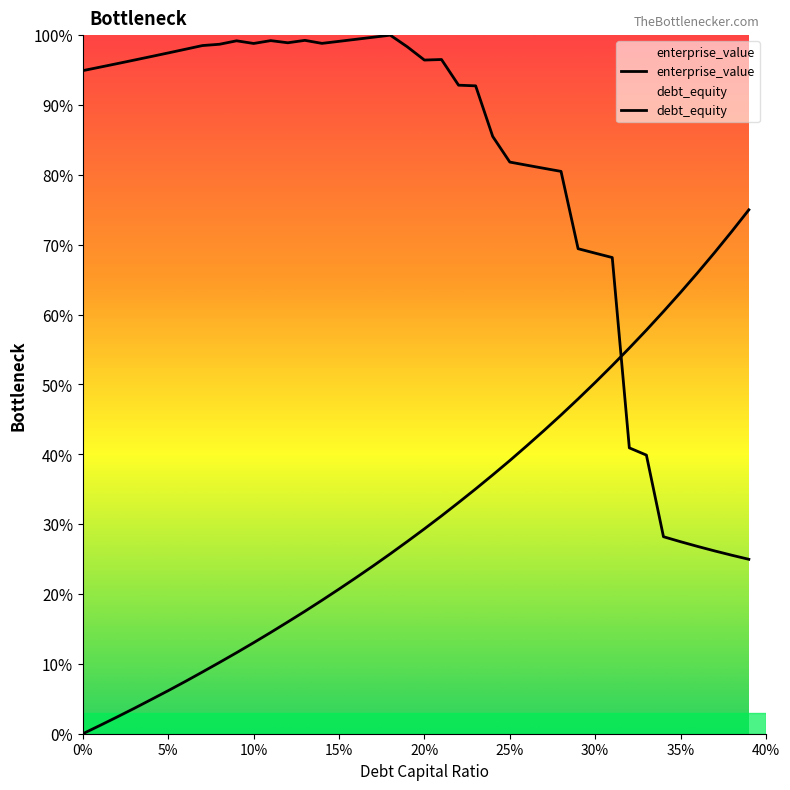

What is the greatest value displayed?

100.0